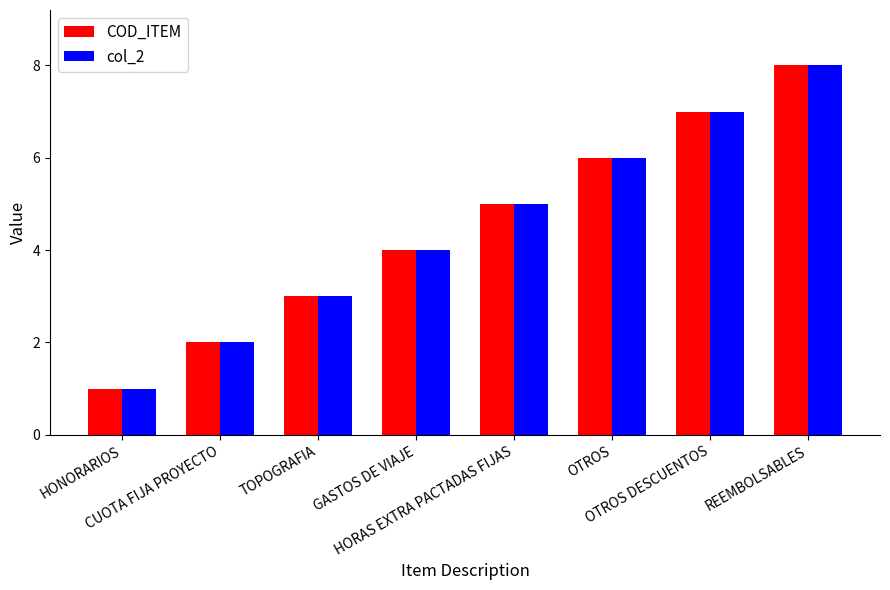

Does the chart contain stacked bars?

No